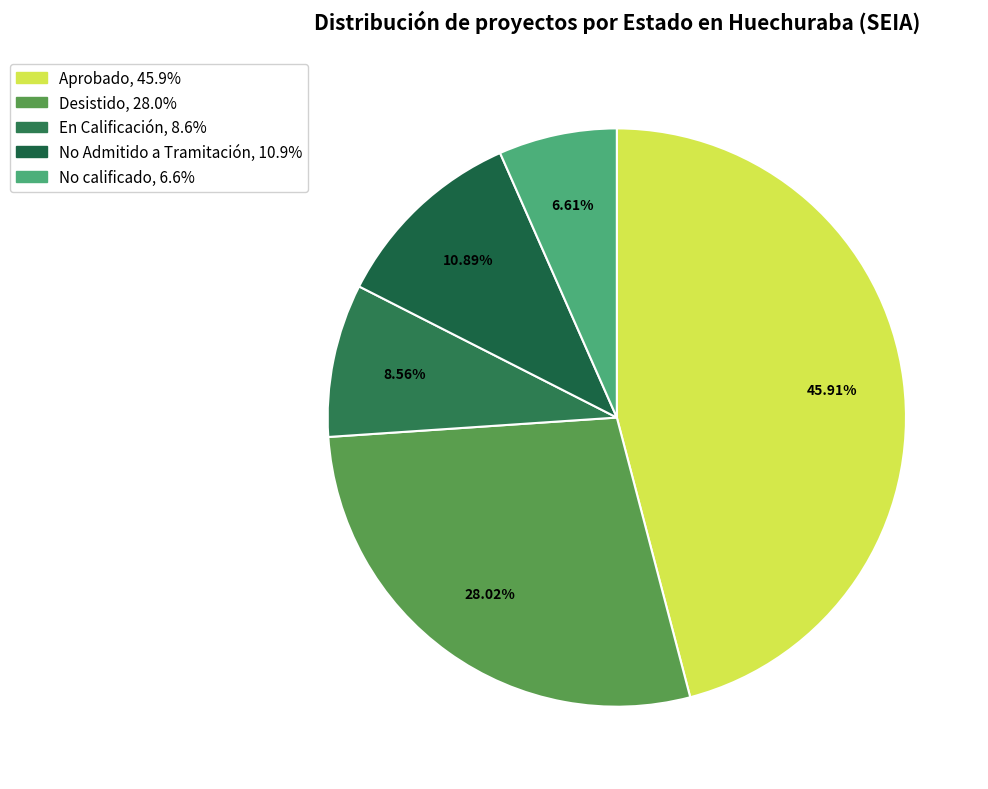

To the nearest percent, what is the average slice percentage?

20%